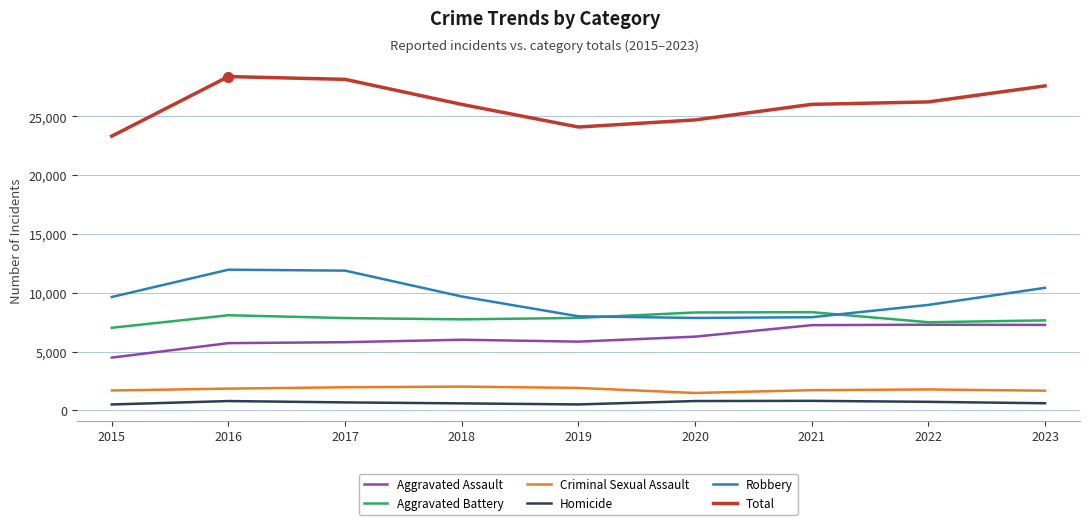

What is the total value across all series at 2023?

55184